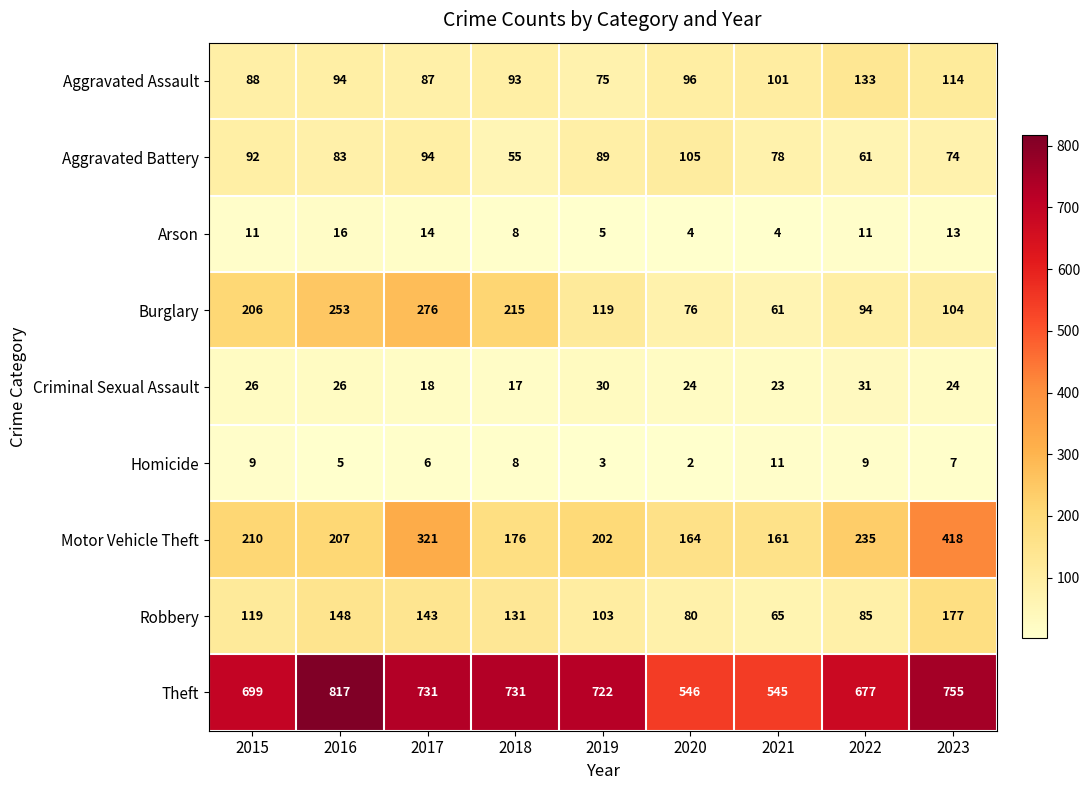

How many data points does each series have?

9